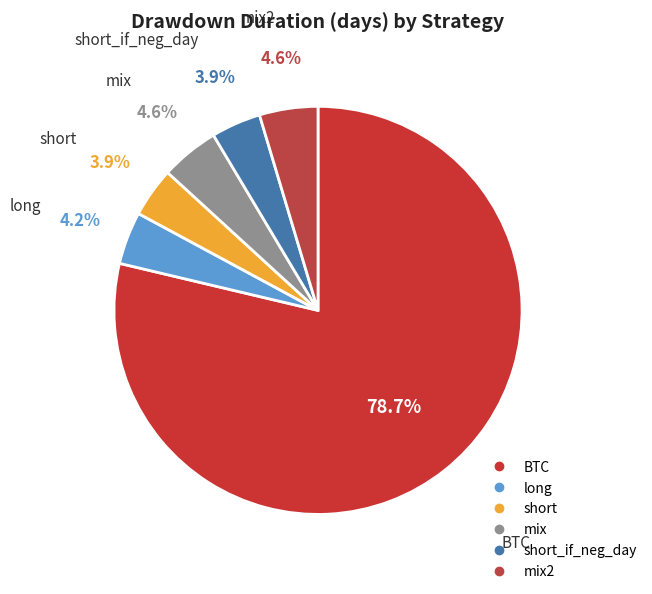

What is the smallest slice in the pie chart?

short